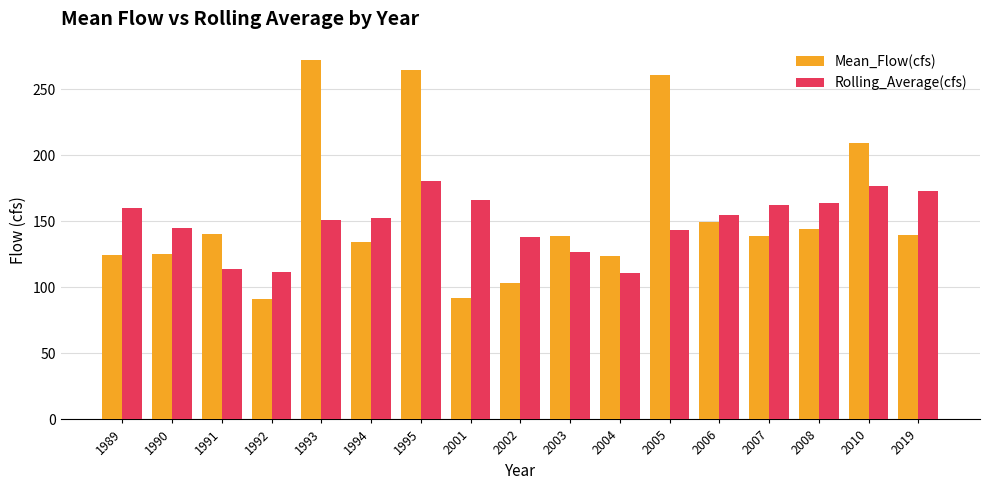

What is the difference between the highest and lowest values at 2001?

74.3